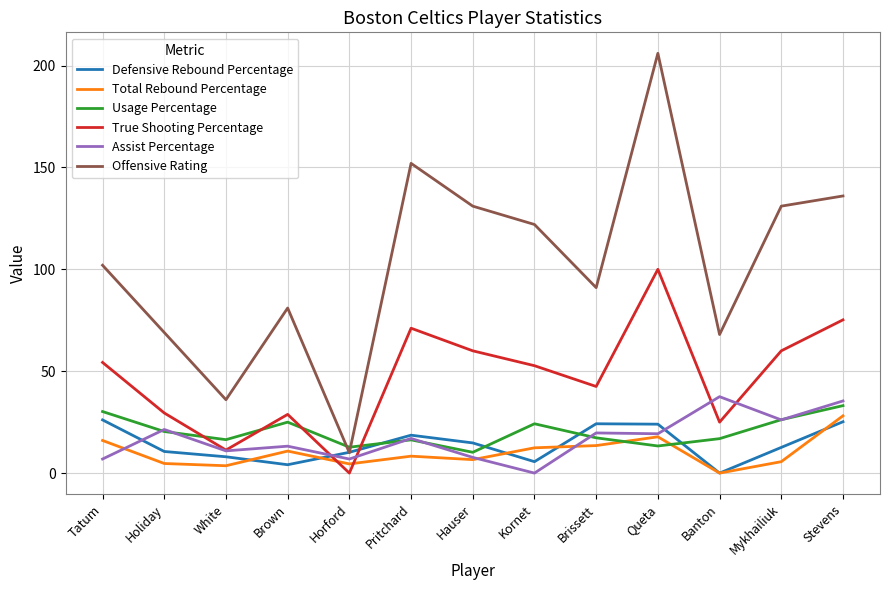

What is the spread (max minus min) of values at Hauser?

124.4